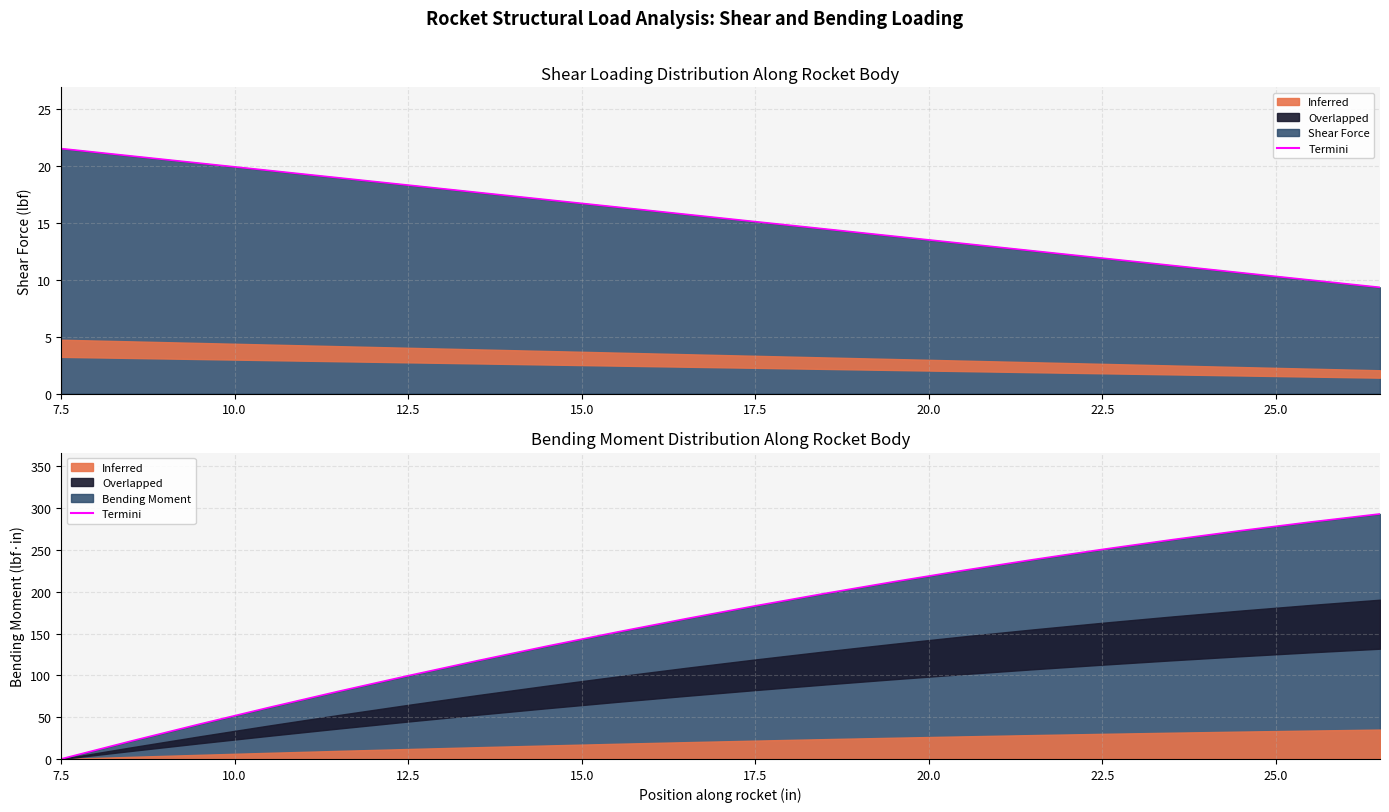

Is it true that the value at 7.5 is 0.0?

True